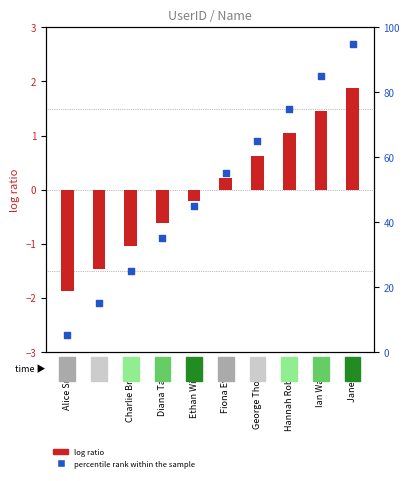

What is the total value across all series at Jane Hall?

96.9